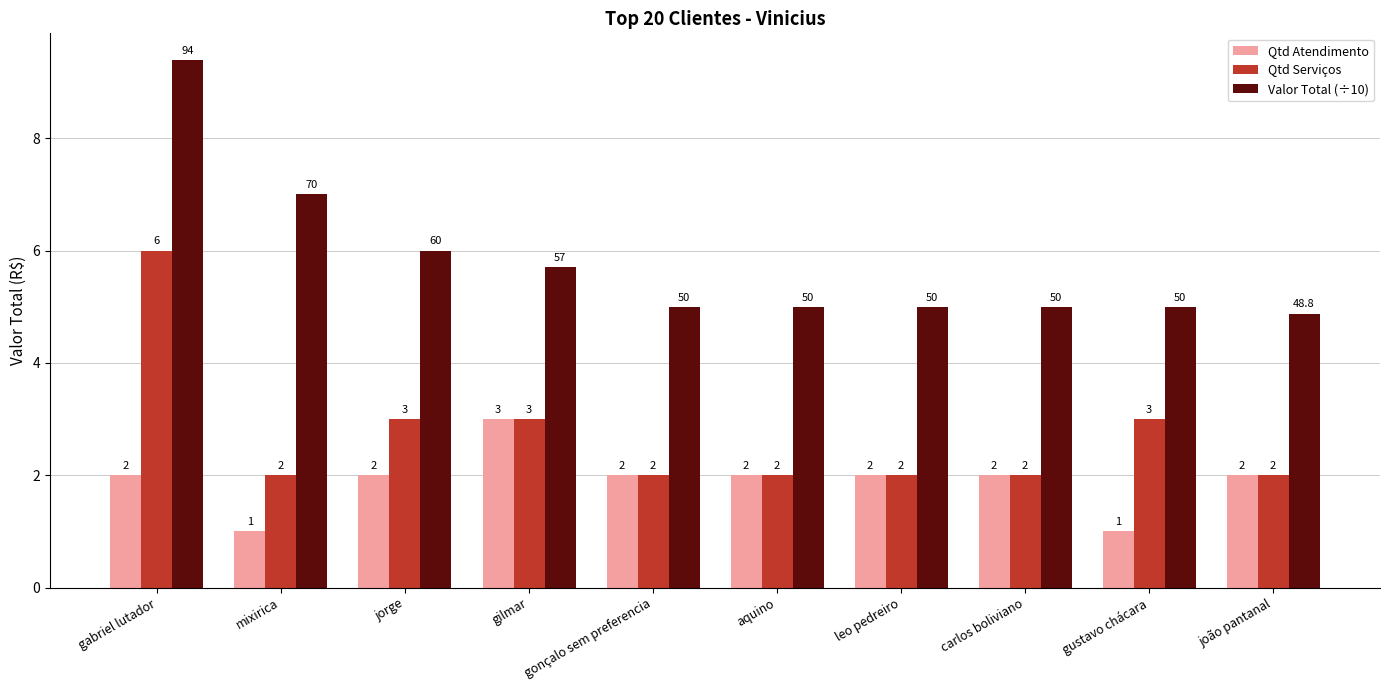

Reading right to left, extract all data points from this chart.

Qtd Atendimento: joão pantanal=2.0	gustavo chácara=1.0	carlos boliviano=2.0	leo pedreiro=2.0	aquino=2.0	gonçalo sem preferencia=2.0	gilmar=3.0	jorge=2.0	mixirica=1.0	gabriel lutador=2.0
Qtd Serviços: joão pantanal=2.0	gustavo chácara=3.0	carlos boliviano=2.0	leo pedreiro=2.0	aquino=2.0	gonçalo sem preferencia=2.0	gilmar=3.0	jorge=3.0	mixirica=2.0	gabriel lutador=6.0
Valor Total (÷10): joão pantanal=4.9	gustavo chácara=5.0	carlos boliviano=5.0	leo pedreiro=5.0	aquino=5.0	gonçalo sem preferencia=5.0	gilmar=5.7	jorge=6.0	mixirica=7.0	gabriel lutador=9.4